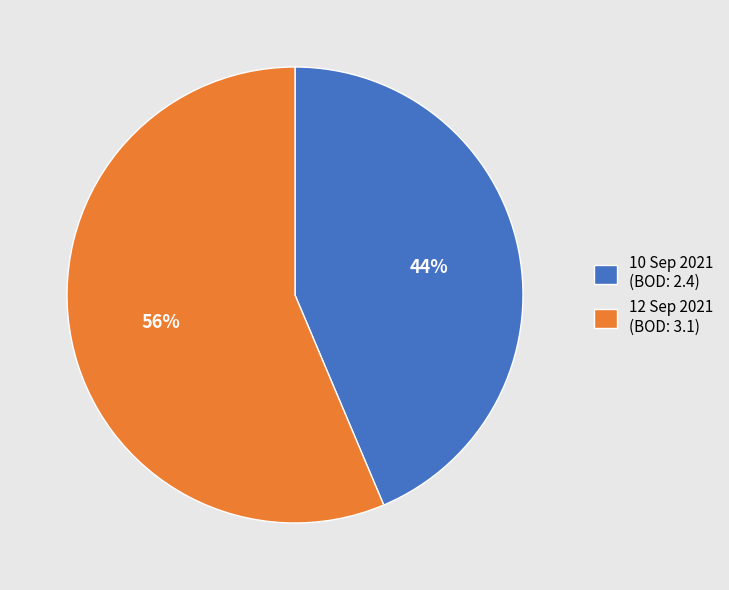

The 10 Sep 2021 slice represents 44% of the pie. True or false?

True